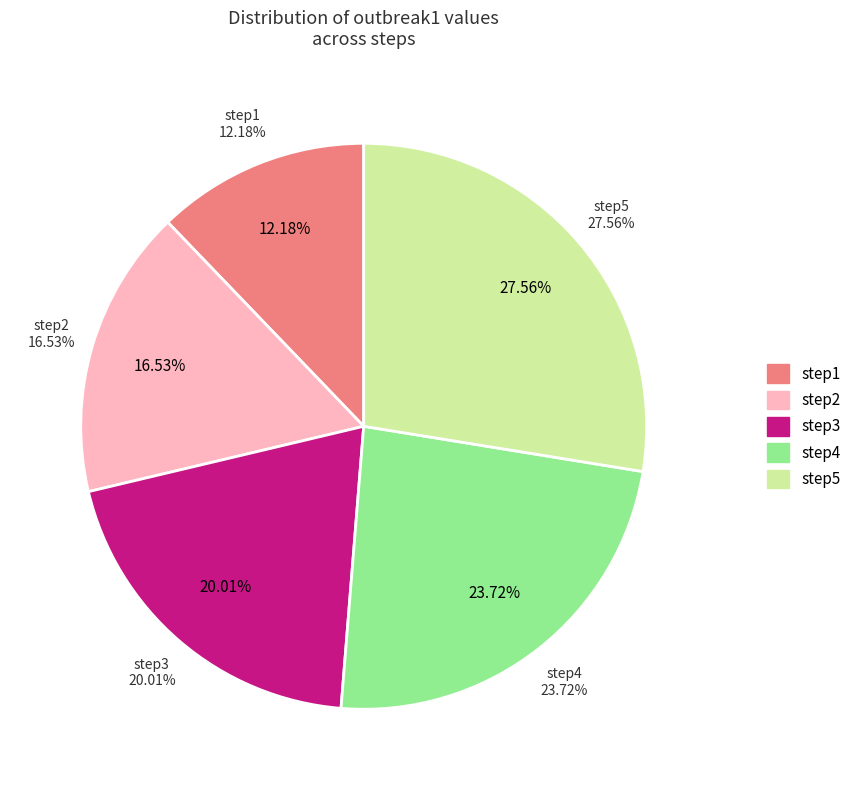

Is step4 the majority of the pie?

No